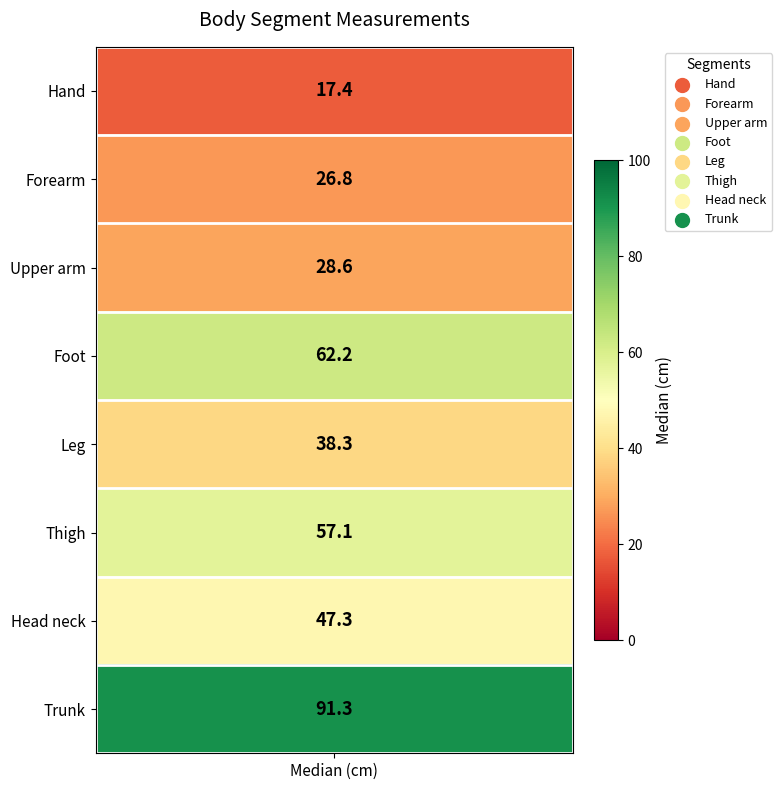

What is the ratio of the value at 7 to the value at 5?

1.6